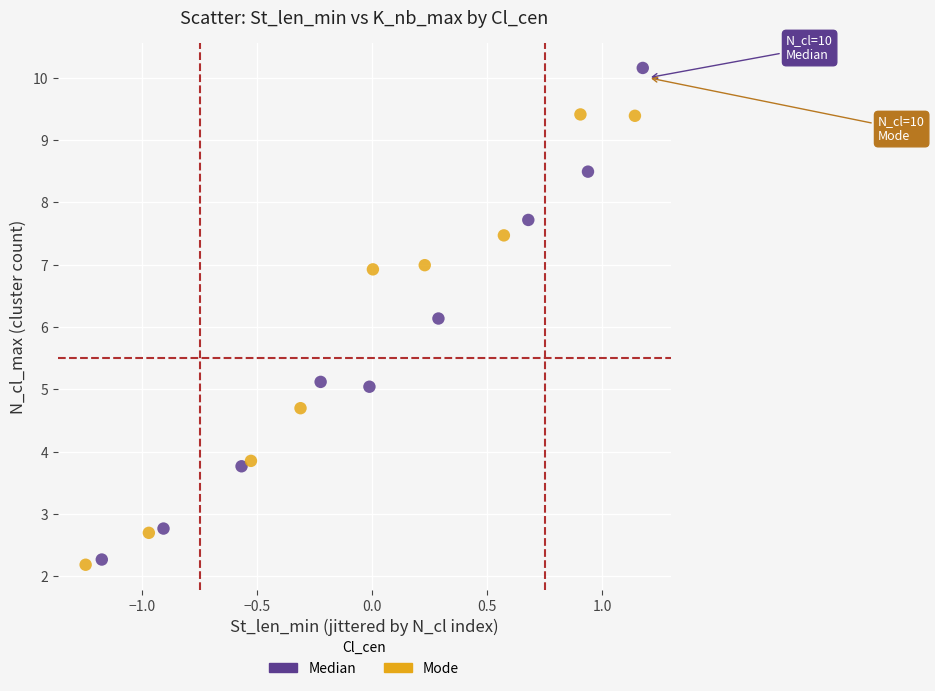

What are all the series names shown in the legend?

Median, Mode